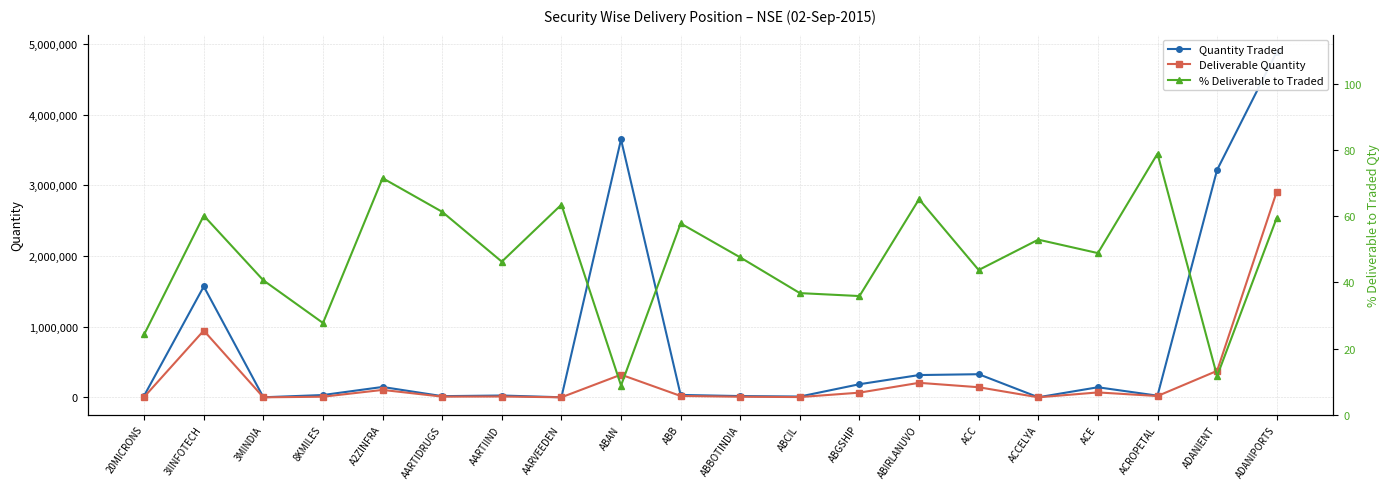

What is the difference between the maximum and minimum values in the Quantity Traded series?

4884633.0